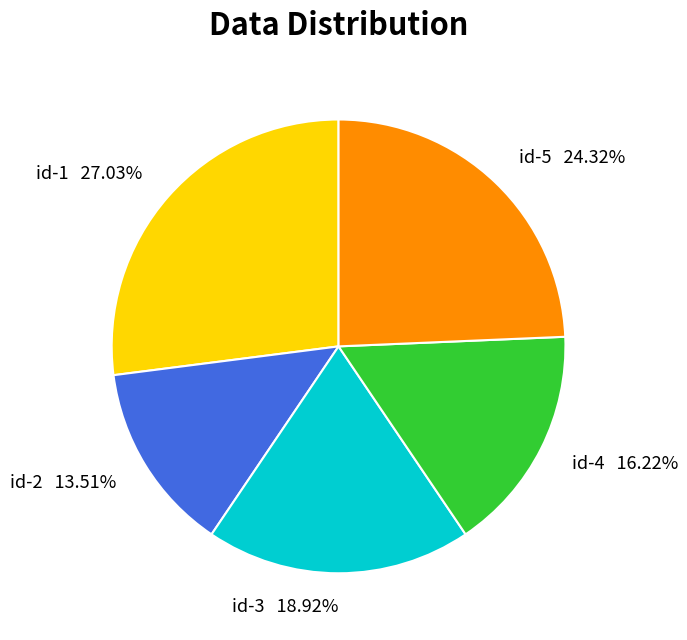

Which category has the smallest portion of the pie?

id-2